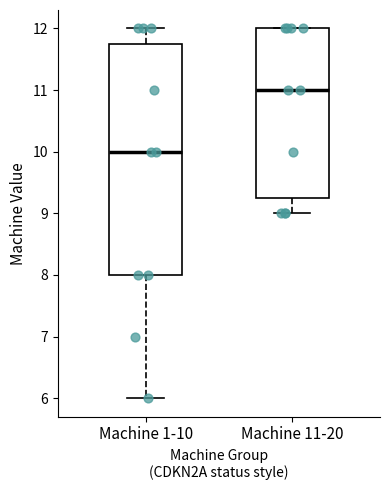

Reading left to right, read every box against the y-axis: the position of its median line, the range the box covers, and the ends of its whiskers. The values are not printed on the chart, so give them approximately, as read against the axis.

Machine 1-10: median 10.0, box 8.0 to 11.8, whiskers 6.0 to 12.0
Machine 11-20: median 11.0, box 9.3 to 12.0, whiskers 9.0 to 12.0